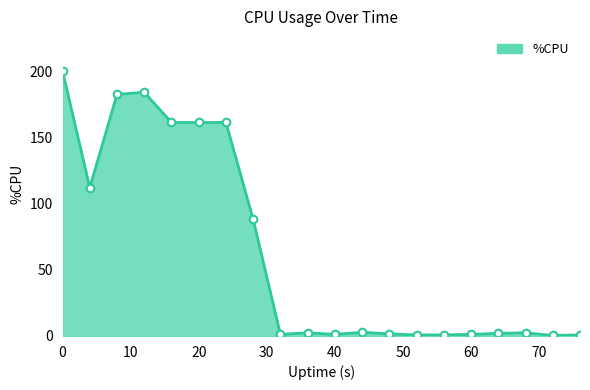

What is the difference between the maximum and minimum values?

199.6